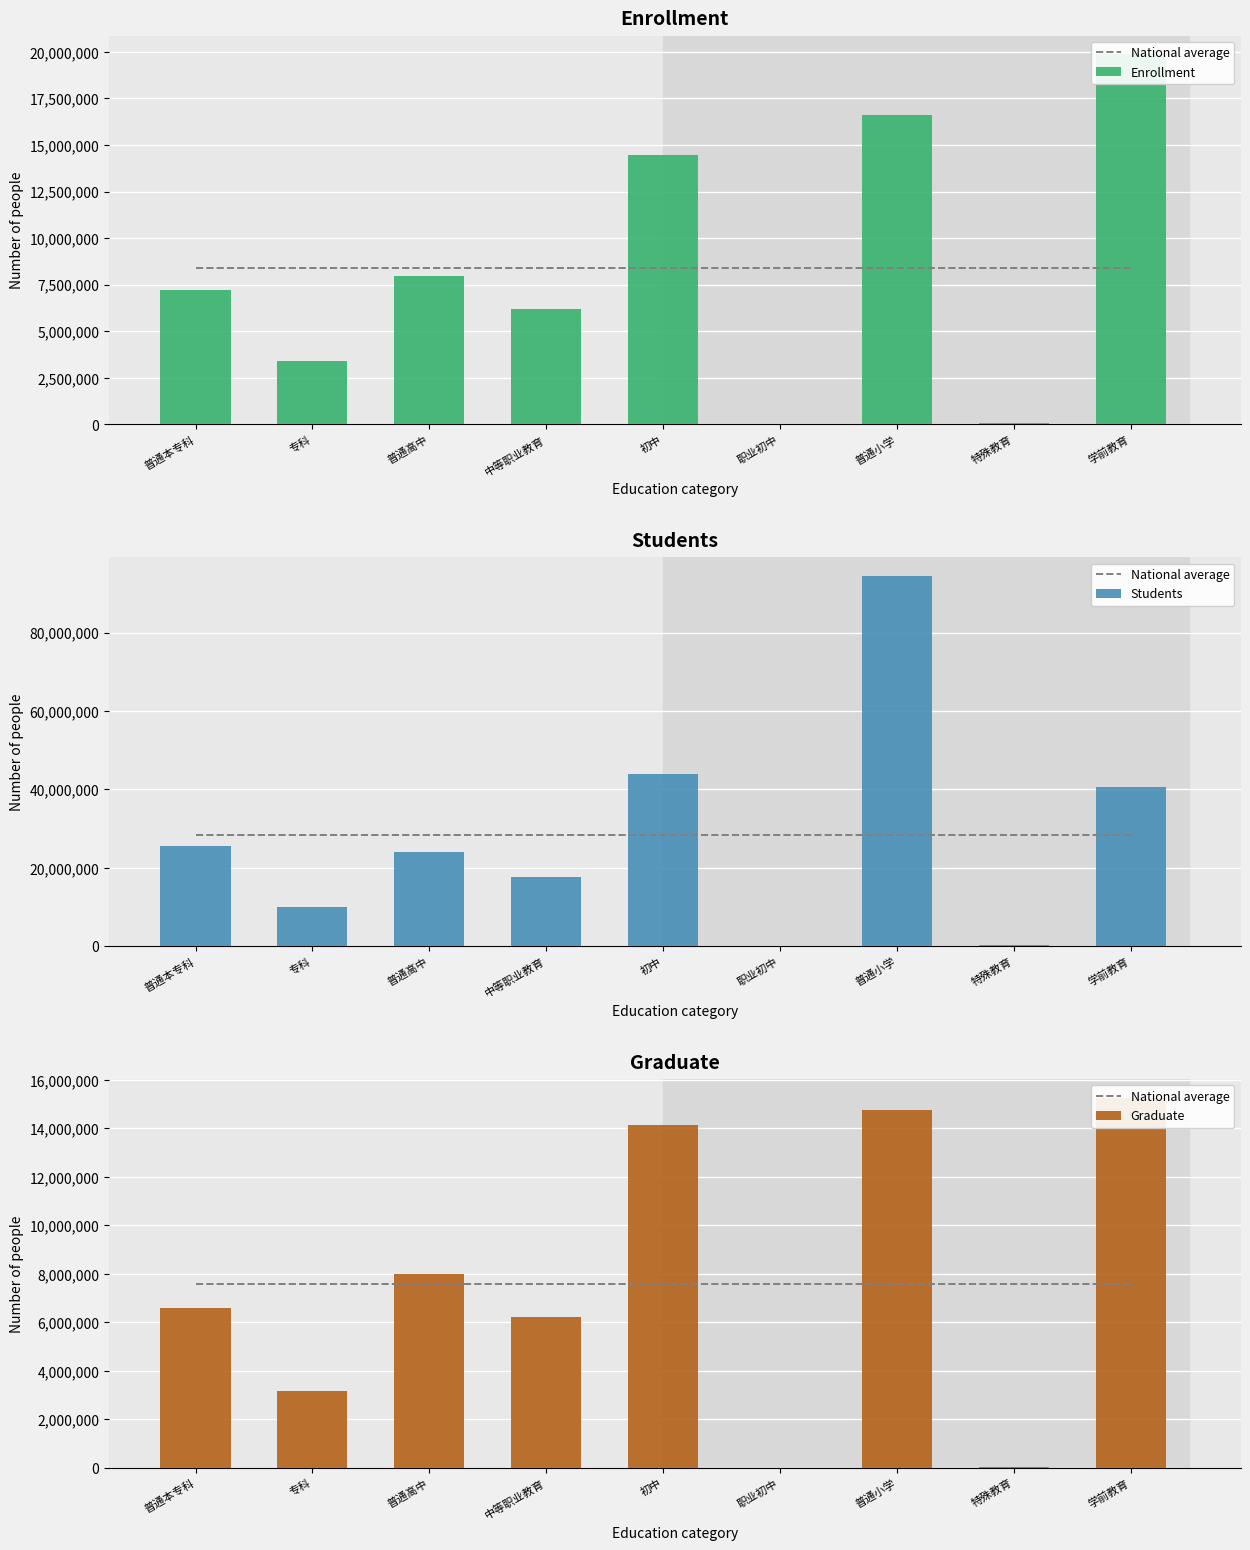

Is it true that Graduate equals 15271571.0 at 学前教育?

True